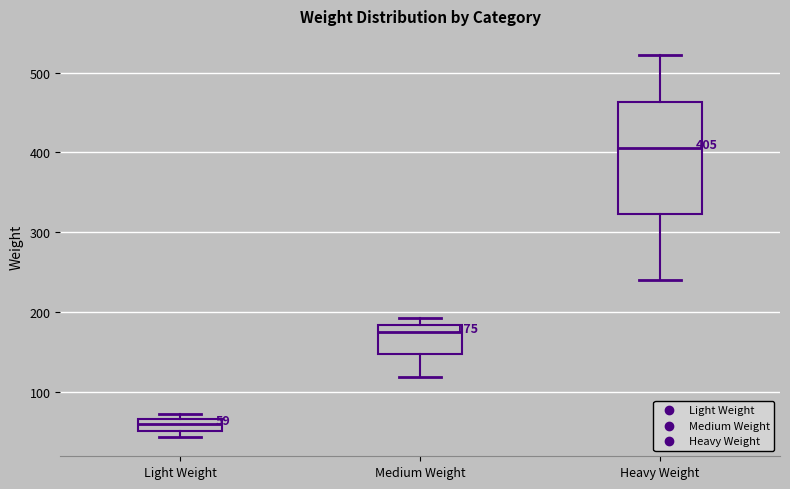

Which box has the lowest median line?

Light Weight